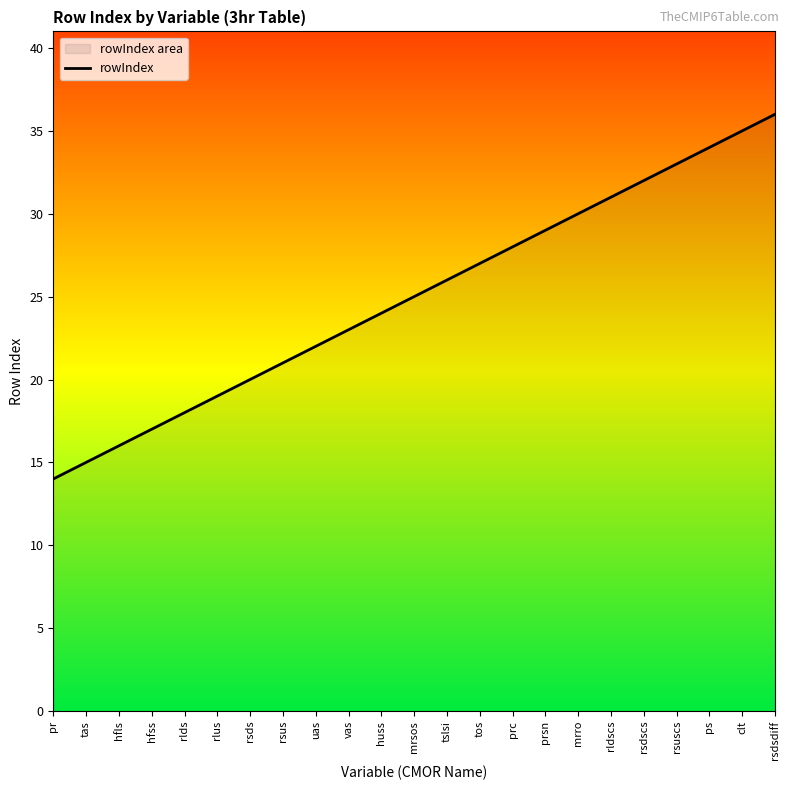

What is the sum of the values at rsdsdiff and tslsi?

62